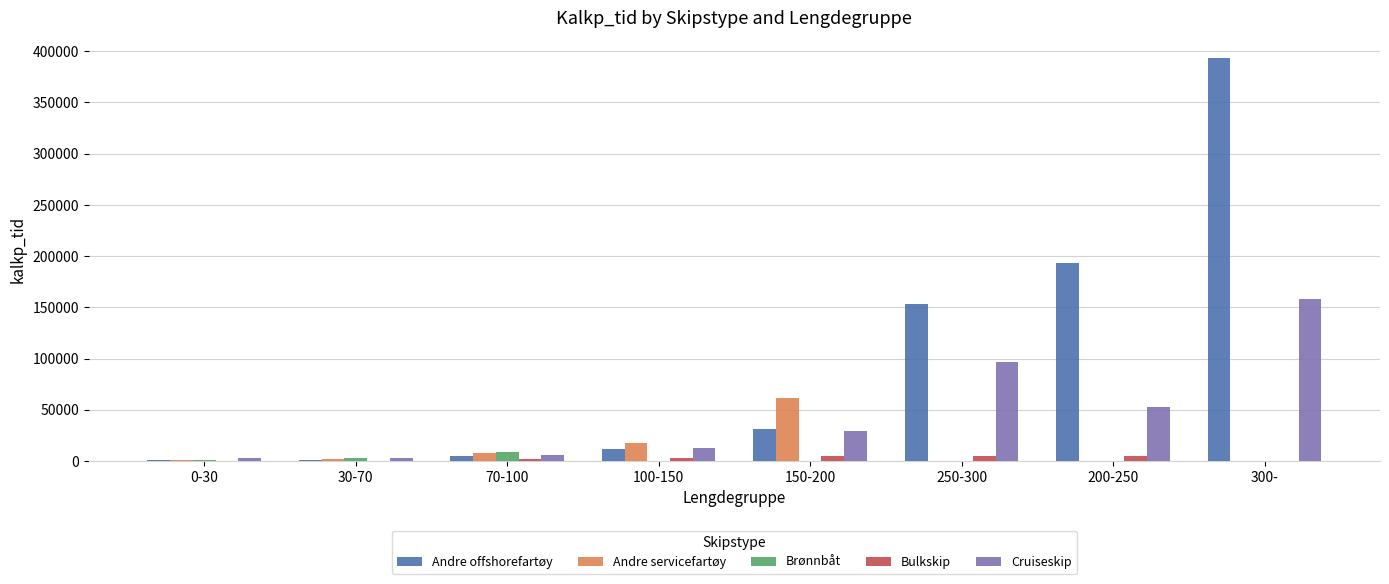

What is the highest value of the Andre offshorefartøy series?

393543.7